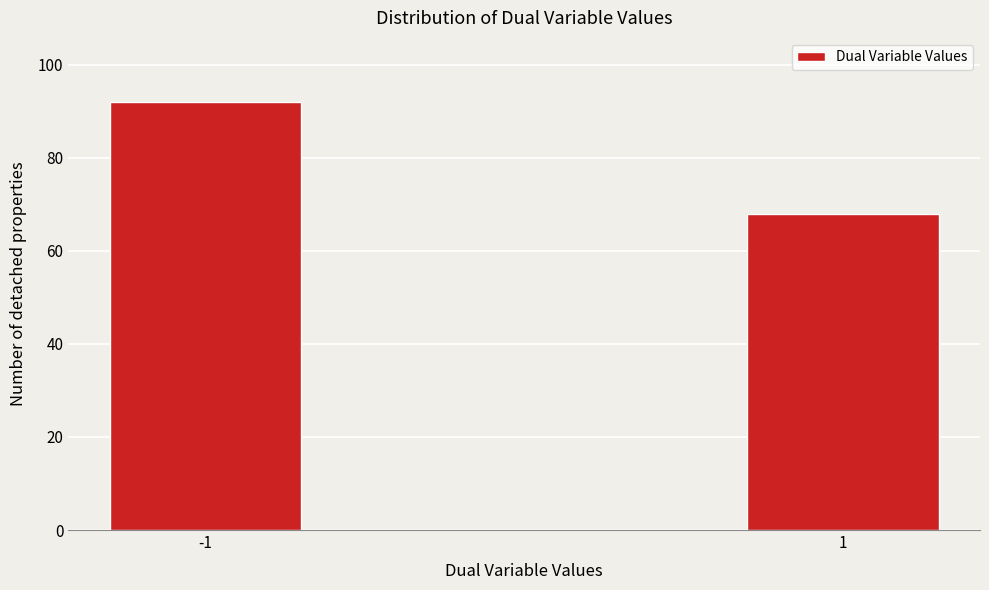

Reading left to right, list all the values displayed in this chart.

92	68